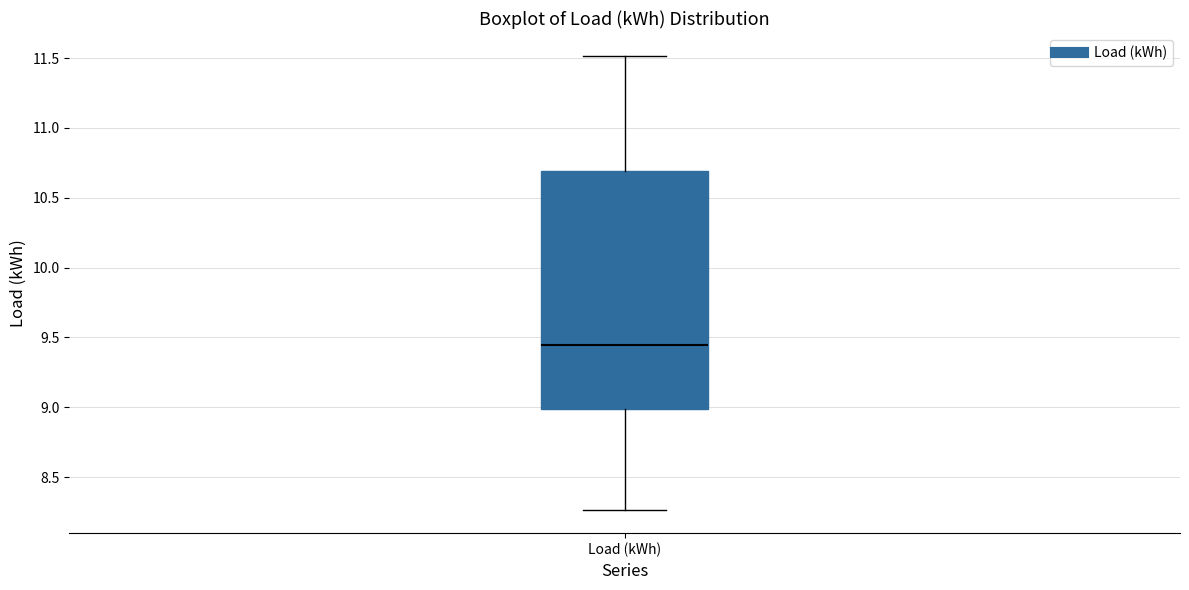

Where does the lower whisker of the box for Load (kWh) end on the y-axis? The values are not printed on the chart, so give them approximately, as read against the axis.

8.25